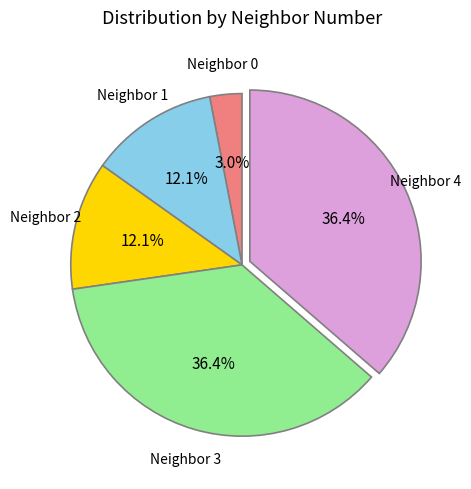

What percentage is NOT represented by Neighbor 1?

87.9%